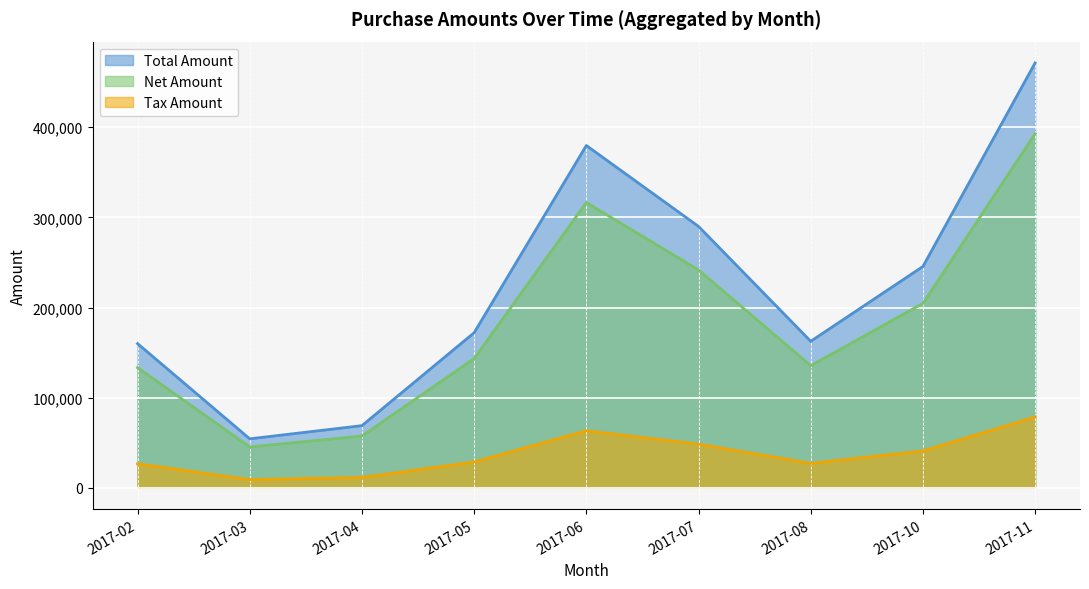

What is the value of the Net Amount point at the 2nd from the left?

45271.0